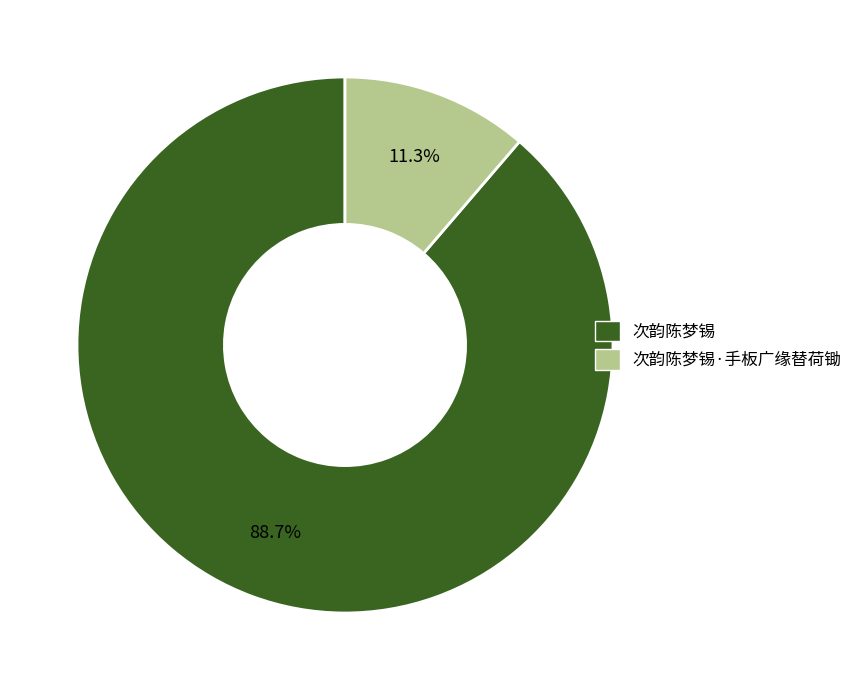

Is there a majority slice in this chart?

Yes